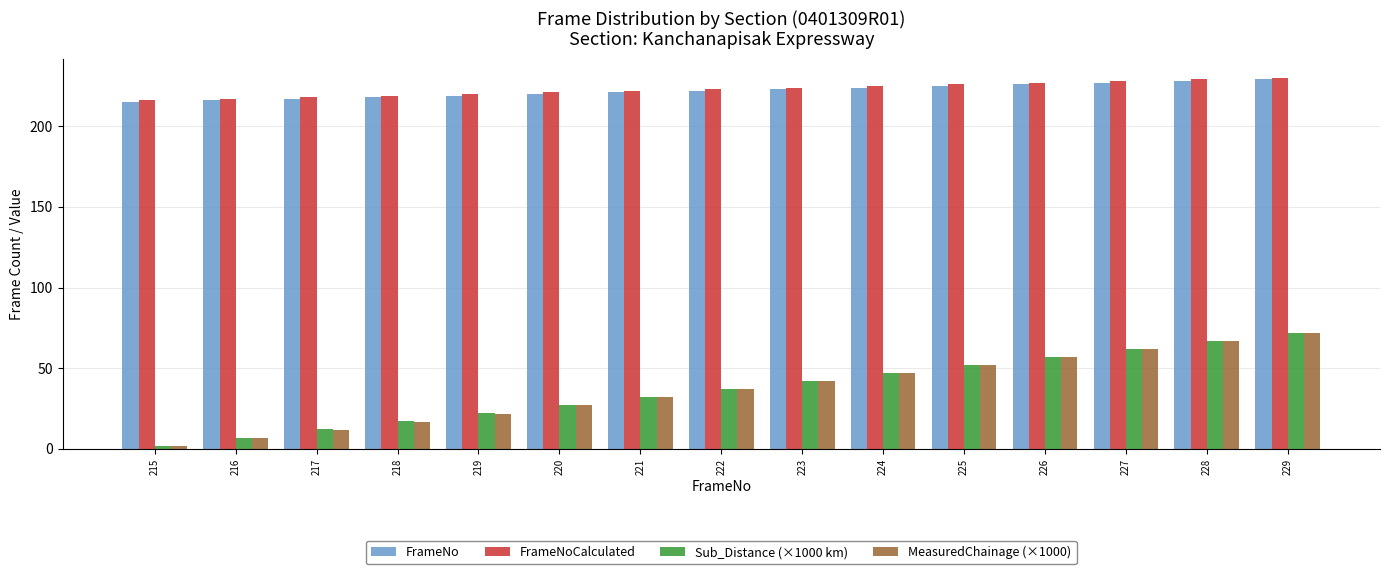

What is the greatest value displayed?

230.0